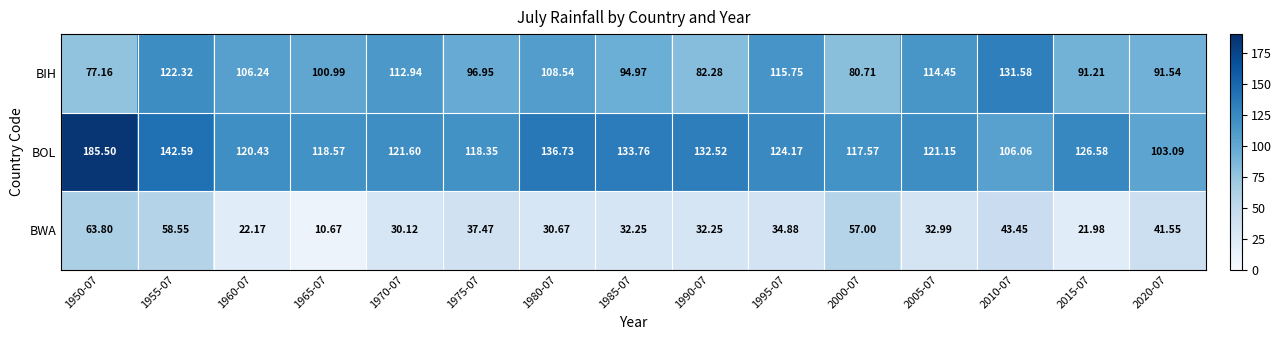

Which category has the highest value across all series?

1950-07